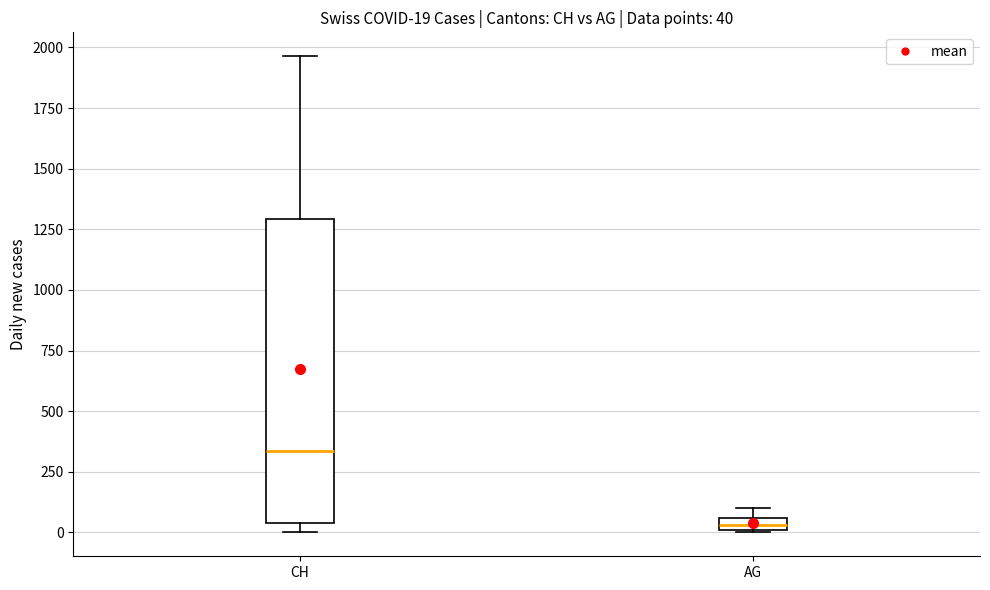

Which box's median line is the highest?

CH